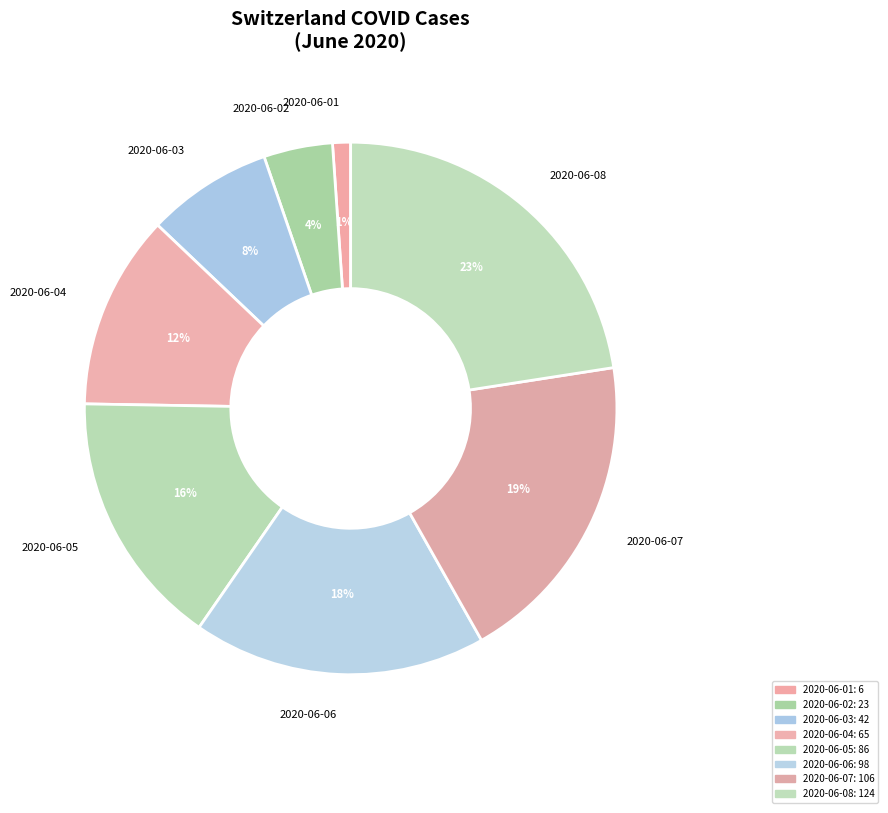

Is it true that 2020-06-02 is 1% of the pie?

False